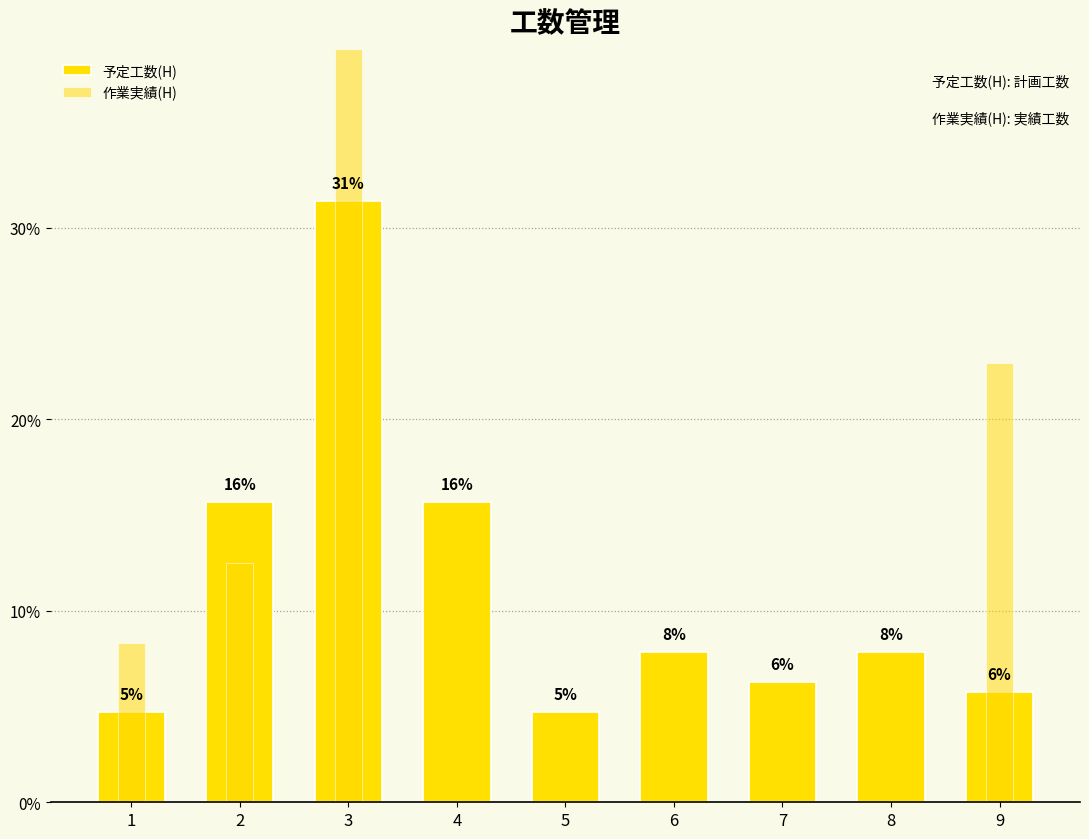

Reading right to left, what are all the values shown in this chart?

予定工数(H): 5.8	7.9	6.3	7.9	4.7	15.7	31.4	15.7	4.7
作業実績(H): 22.9	0.0	0.0	0.0	0.0	0.0	56.2	12.5	8.3